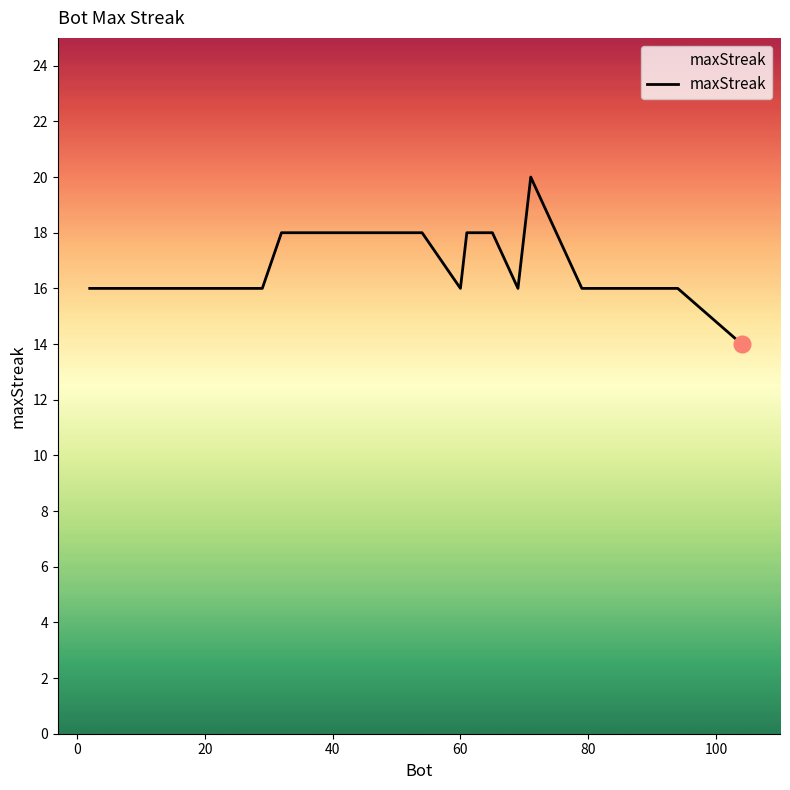

How many lines are shown in the chart?

1